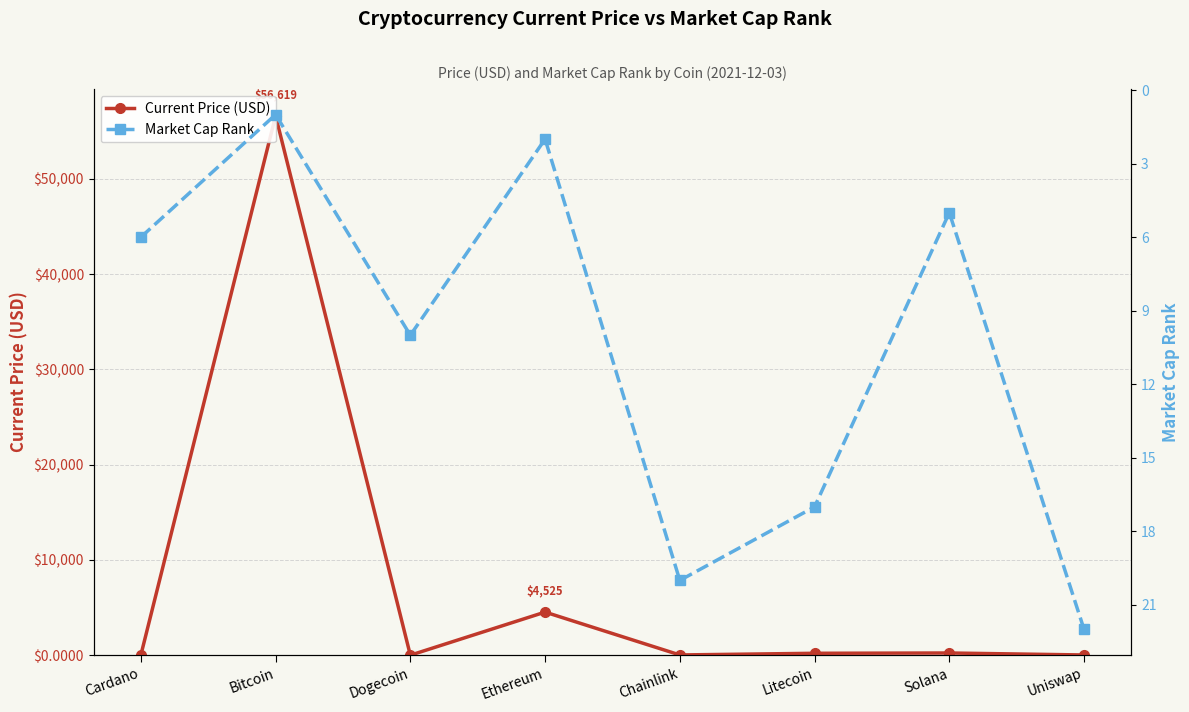

Is it true that Current Price (USD) equals 1.7 at Cardano?

True